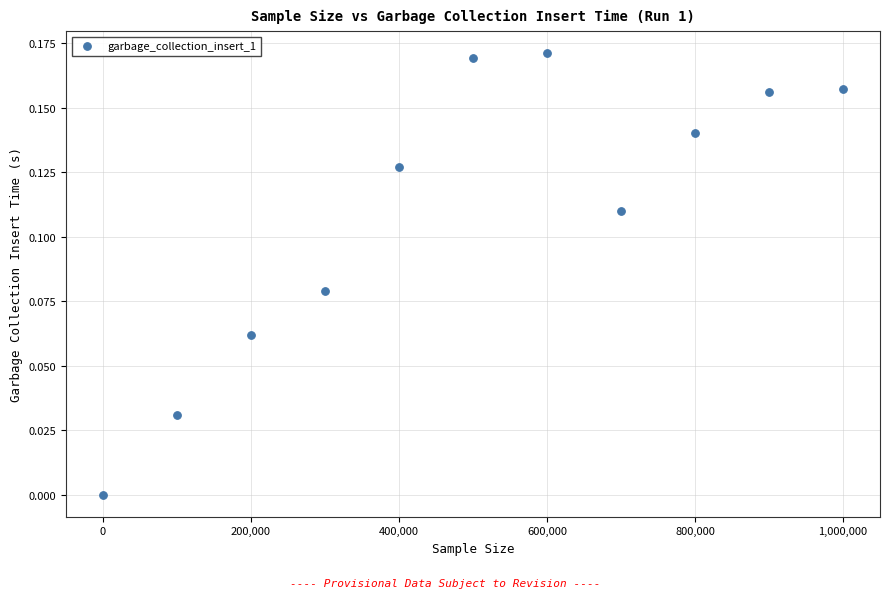

What is the average X value?

500000.0